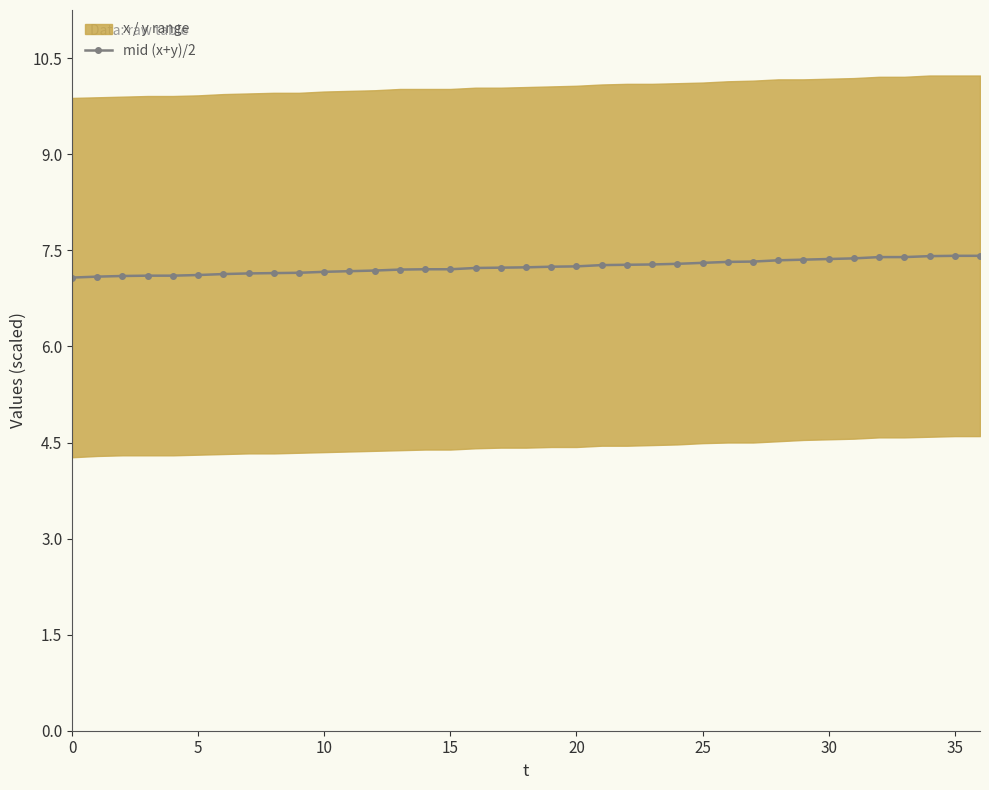

The value at 31 is 7.4. True or false?

True